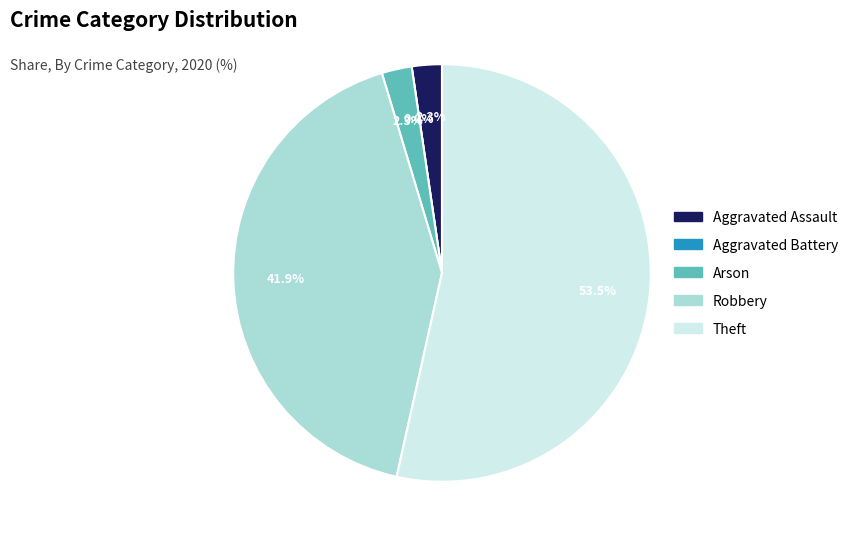

Is Arson the majority of the pie?

No